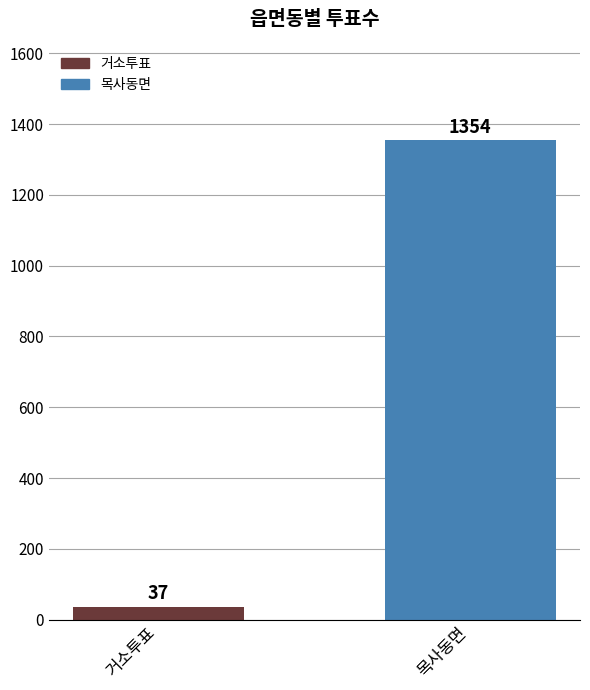

What is the change in value from 거소투표 to 목사동면?

+1317